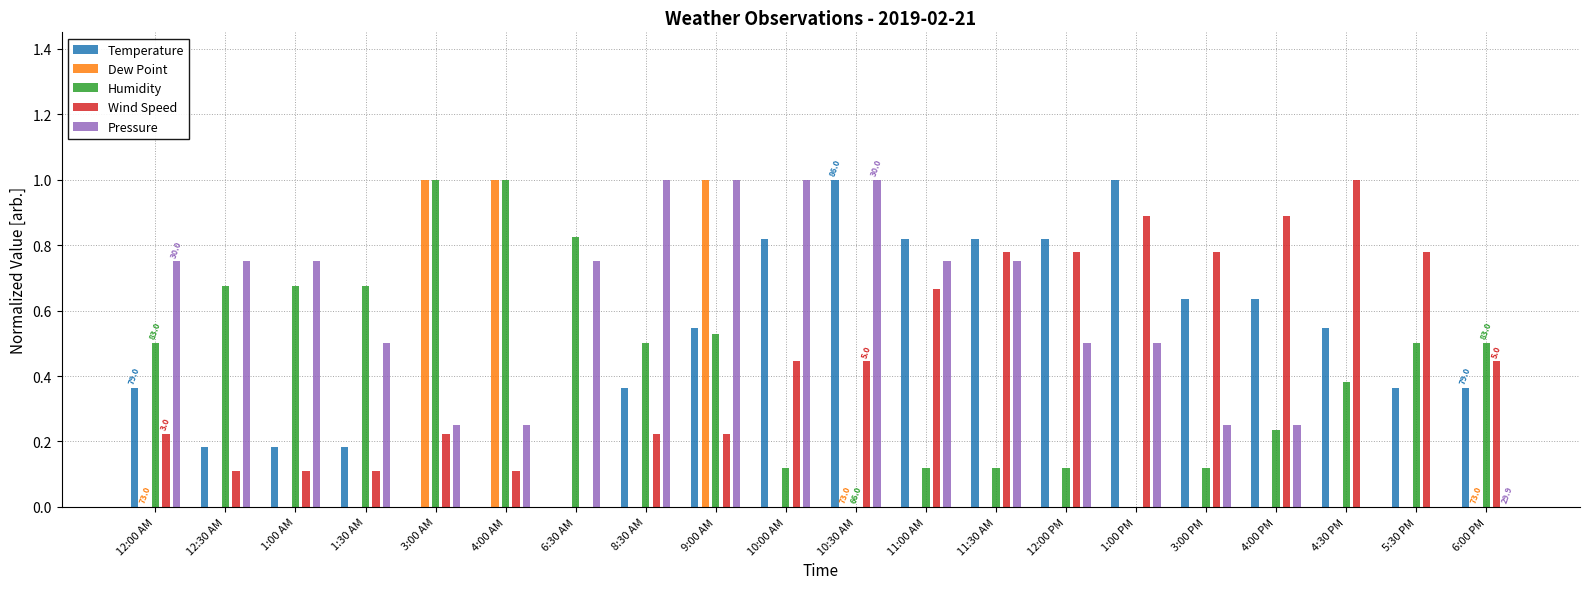

Which series has the widest spread of values?

Humidity